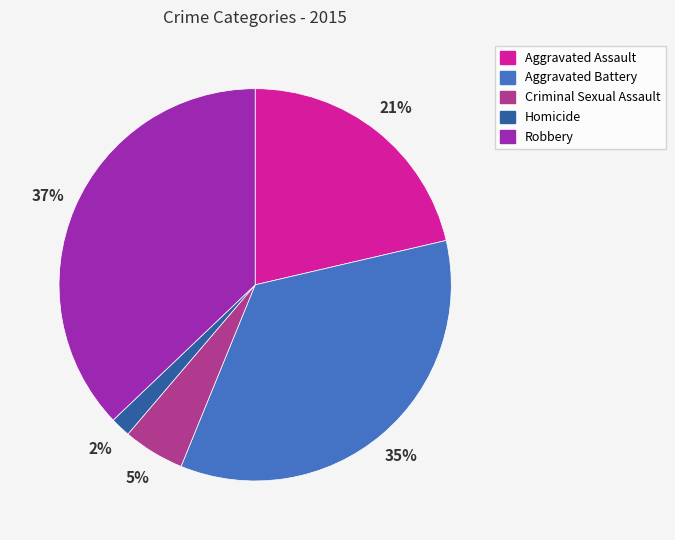

How many segments does this pie chart have?

5